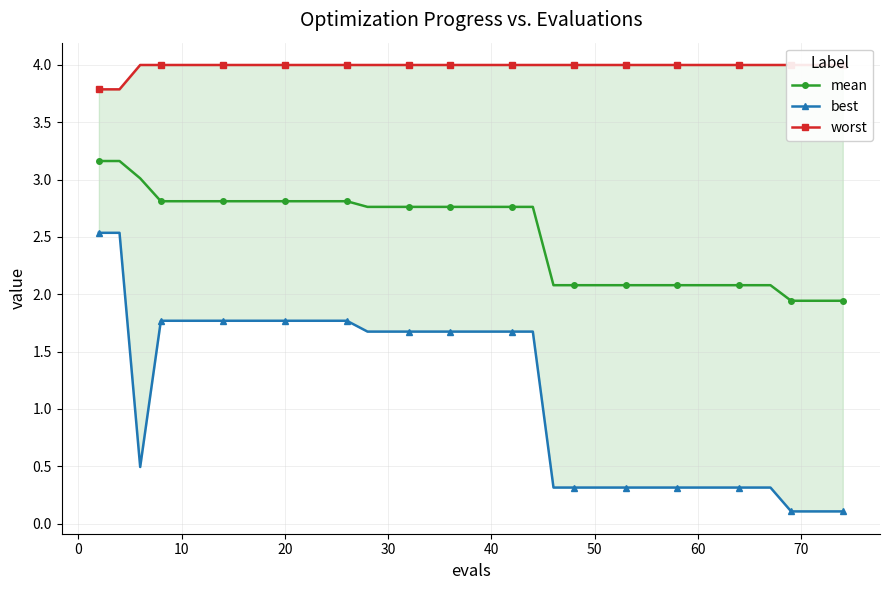

What is the sum of all mean values?

99.9